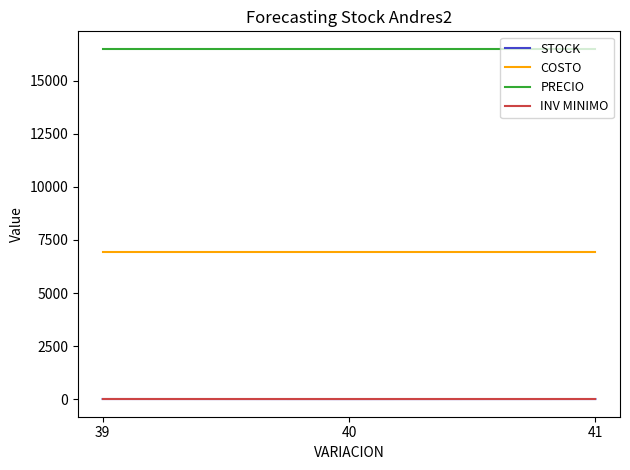

Which series has the largest total across all categories?

PRECIO